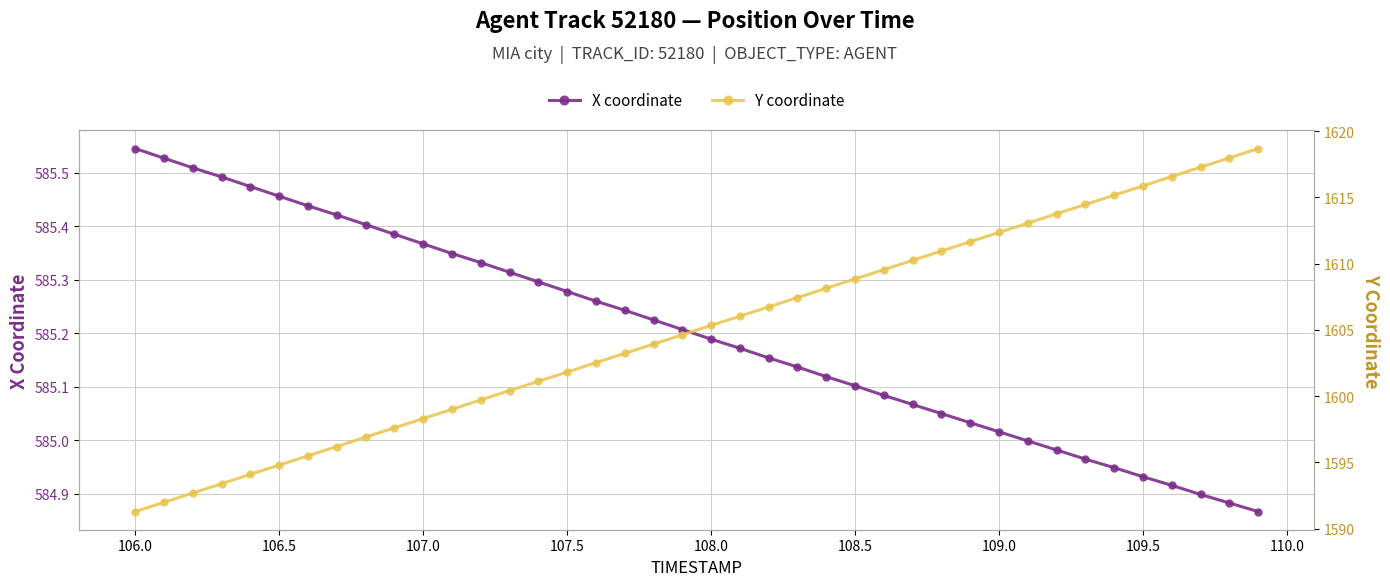

True or false: X coordinate has more than 1 interior local peaks.

False